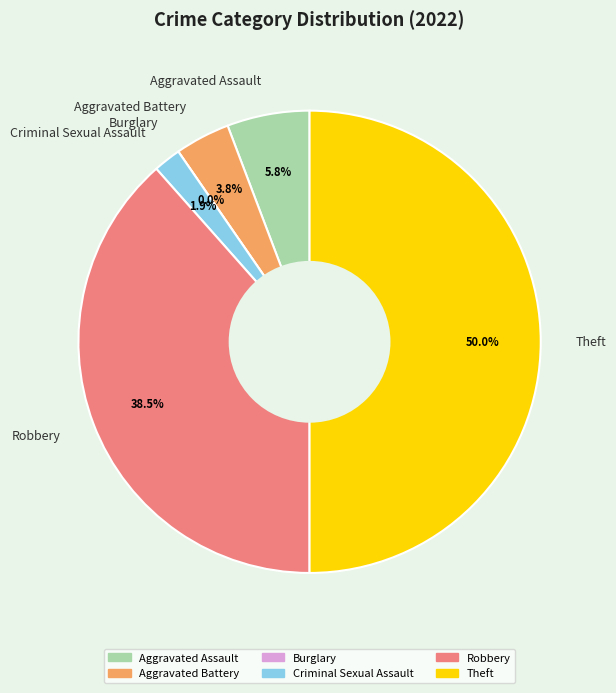

Is the sum of Criminal Sexual Assault and Aggravated Battery greater than half?

No